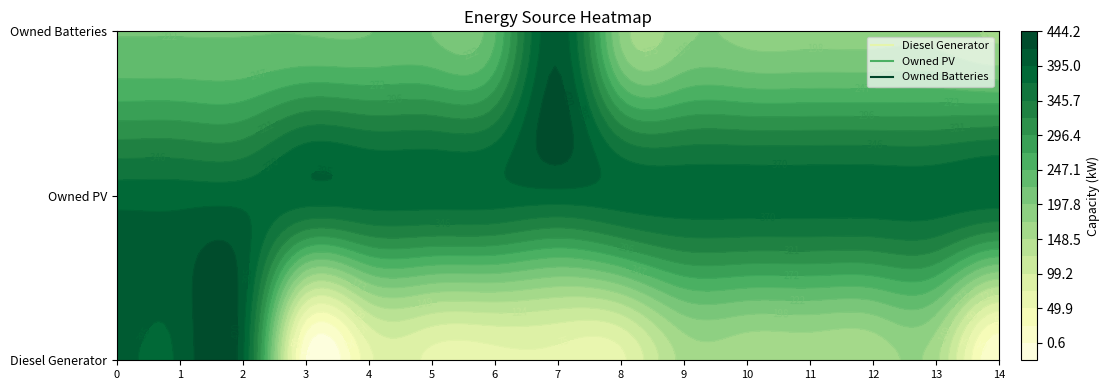

Which series changed the most between 2 and 14?

Diesel Generator